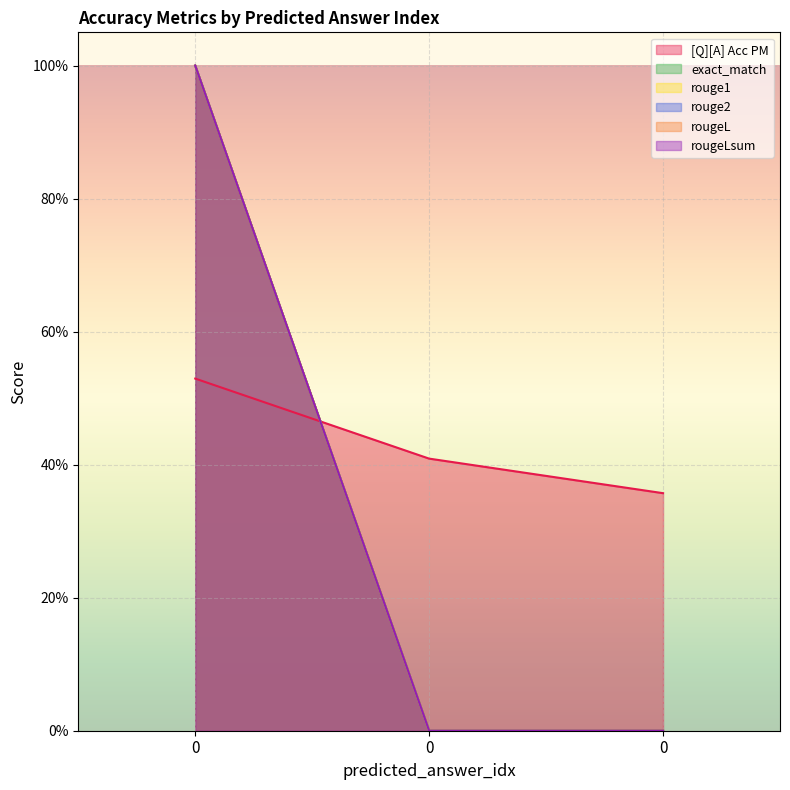

Reading left to right, transcribe all the data shown in this chart.

[Q][A] Acc PM: 0=0.5	0=0.4	0=0.4
exact_match: 0=1.0	0=0.0	0=0.0
rouge1: 0=1.0	0=0.0	0=0.0
rouge2: 0=1.0	0=0.0	0=0.0
rougeL: 0=1.0	0=0.0	0=0.0
rougeLsum: 0=1.0	0=0.0	0=0.0